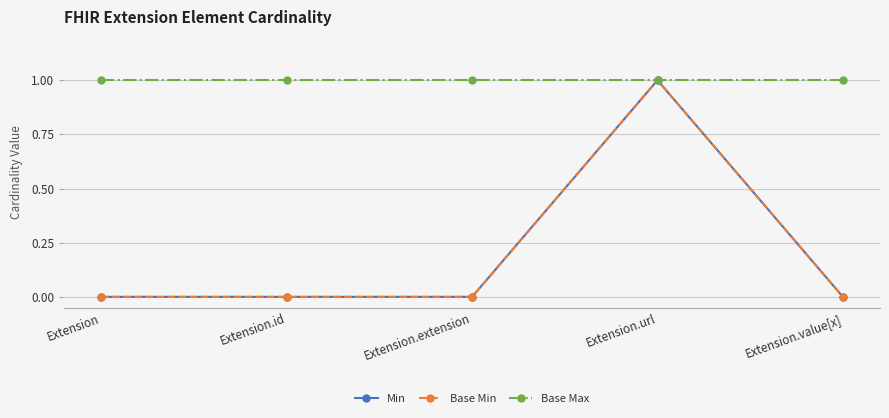

Is this an area chart (filled region under the line)?

No